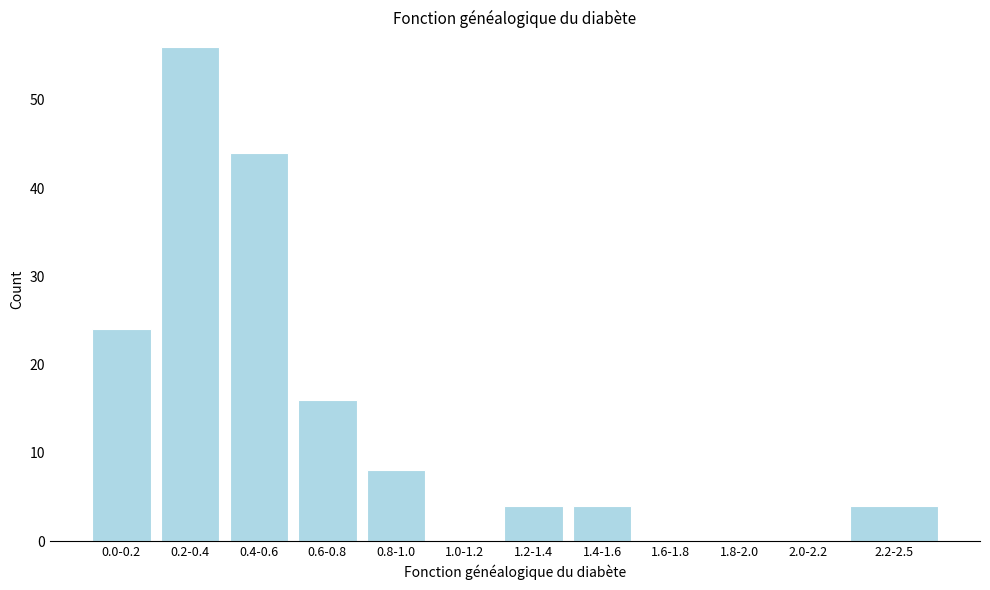

Reading right to left, transcribe all the data shown in this chart.

2.2-2.5=4	2.0-2.2=0	1.8-2.0=0	1.6-1.8=0	1.4-1.6=4	1.2-1.4=4	1.0-1.2=0	0.8-1.0=8	0.6-0.8=16	0.4-0.6=44	0.2-0.4=56	0.0-0.2=24